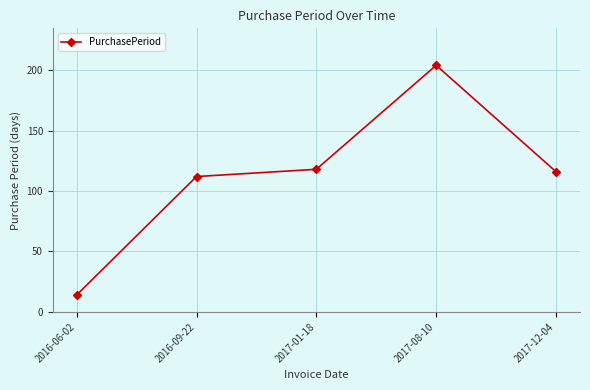

What is the sum of the values at 2017-12-04 and 2016-09-22?

228